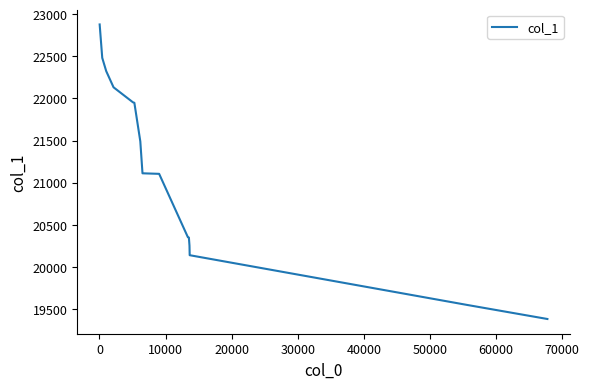

What is the greatest value displayed?

22878.5